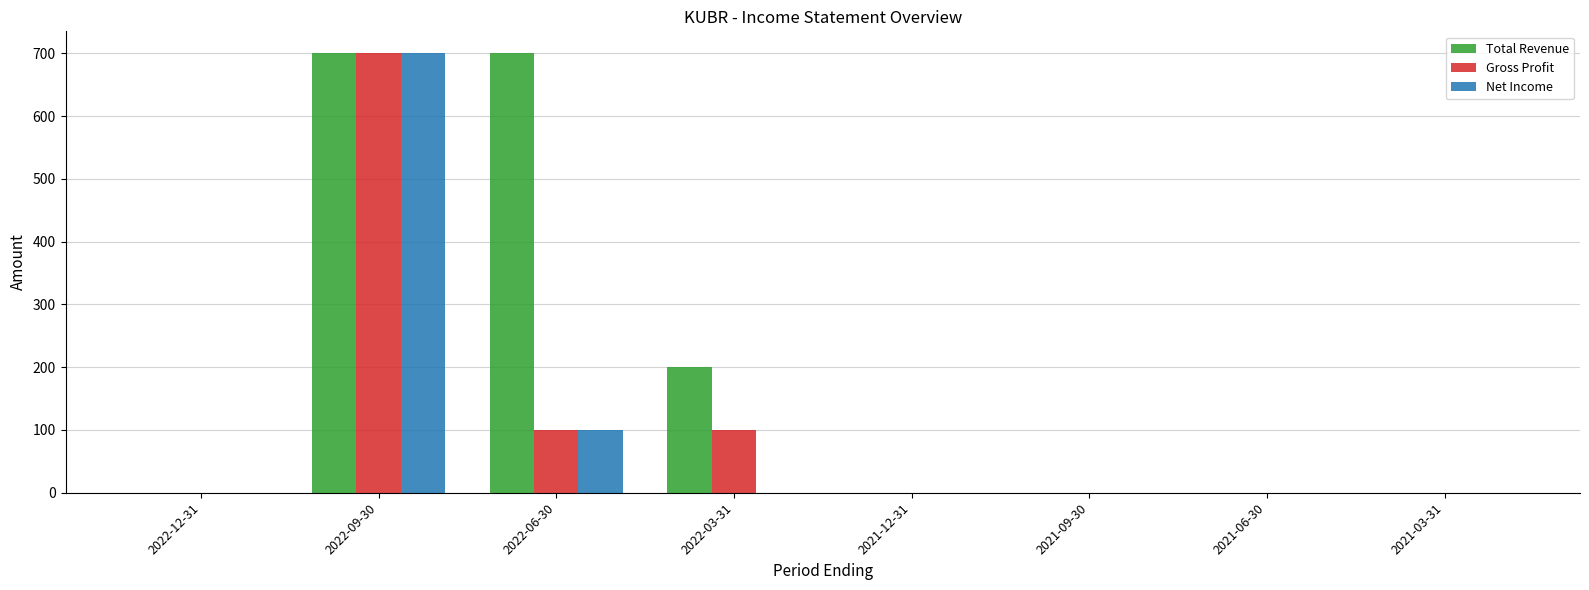

True or false: Gross Profit has a value of 0 at 2021-03-31.

True